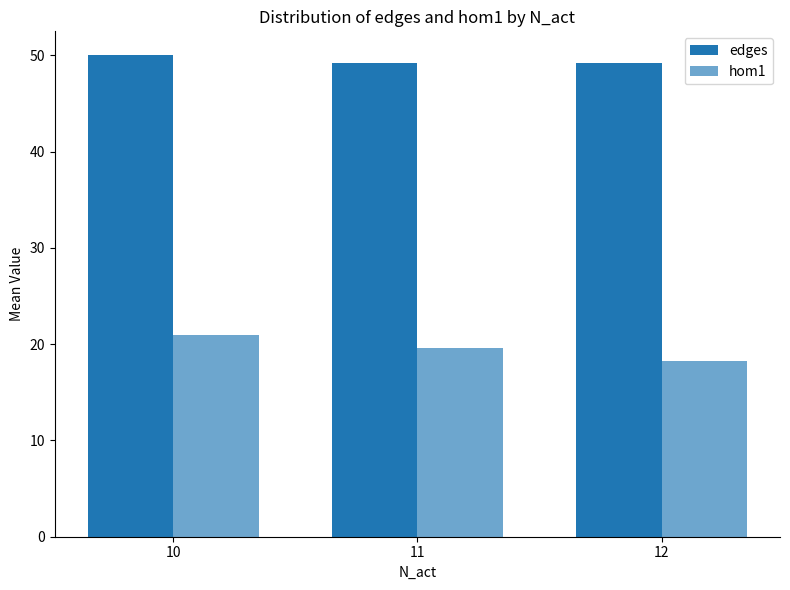

How many distinct data groups are displayed?

2